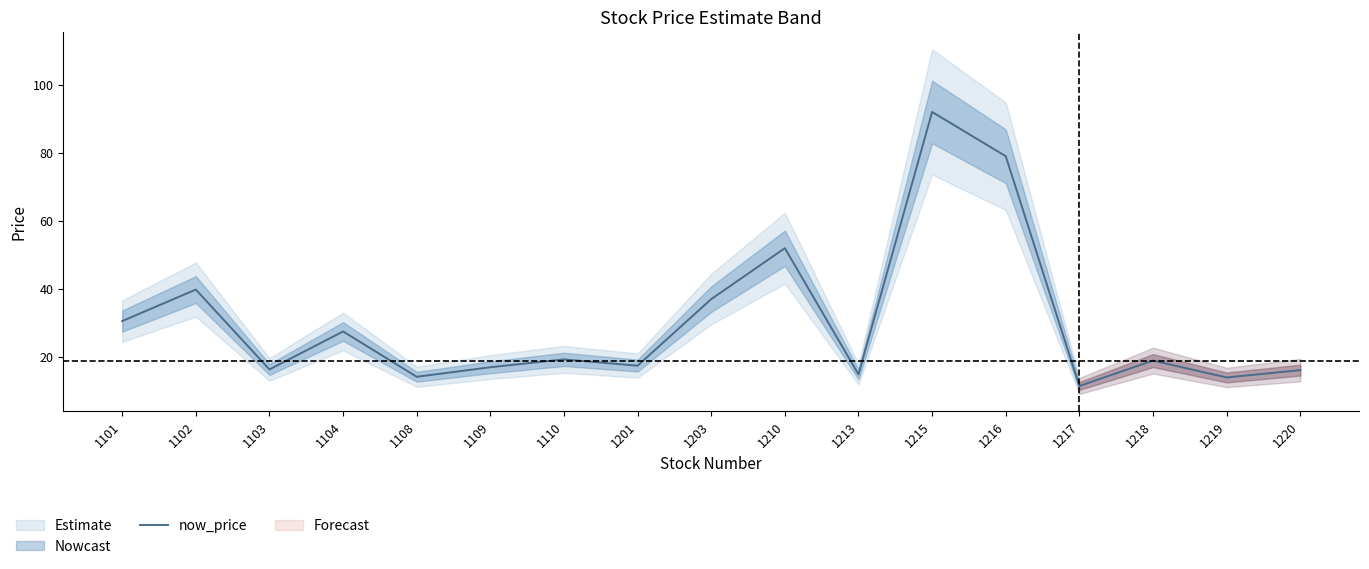

True or false: the data shows 30.6 at 1101.

True